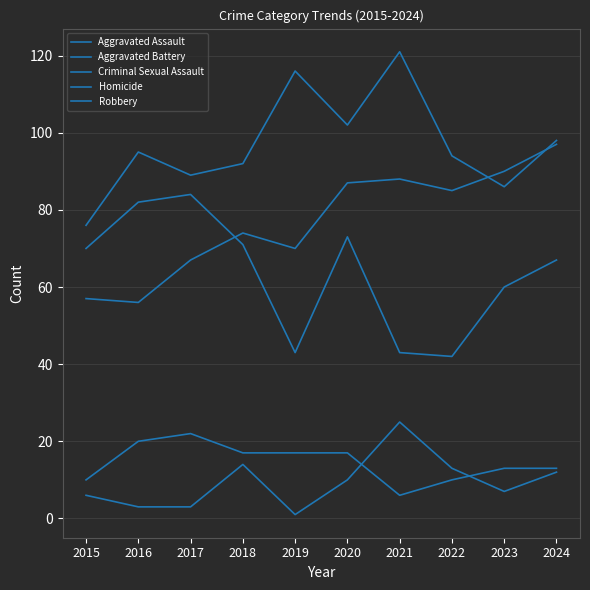

How many lines are shown in the chart?

5